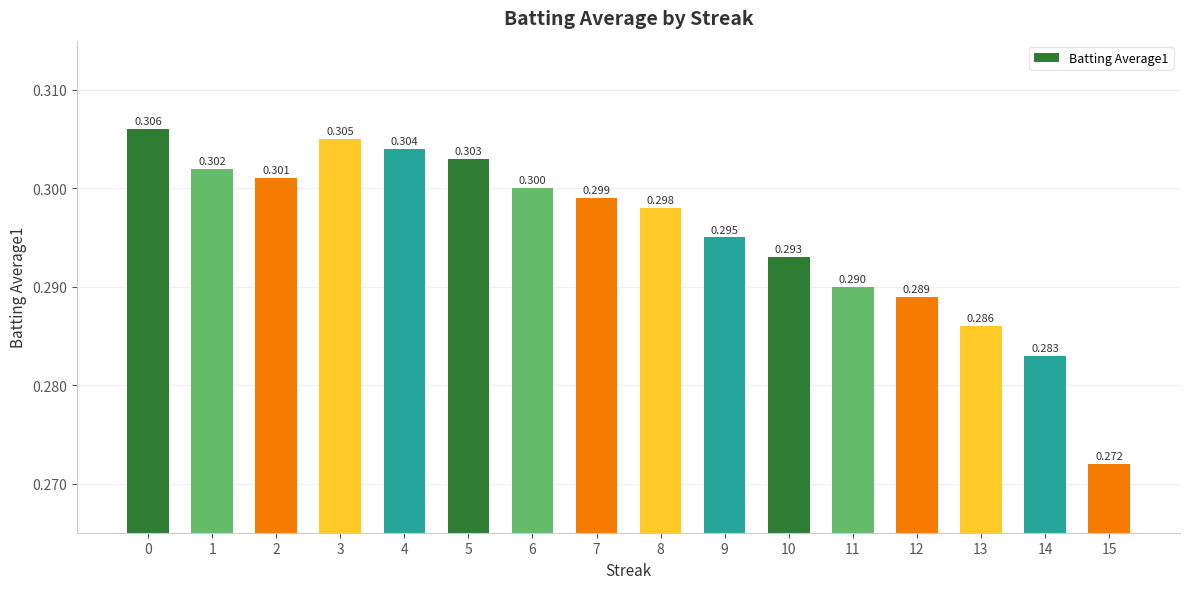

Reading left to right, transcribe all the data shown in this chart.

0.3	0.3	0.3	0.3	0.3	0.3	0.3	0.3	0.3	0.3	0.3	0.3	0.3	0.3	0.3	0.3